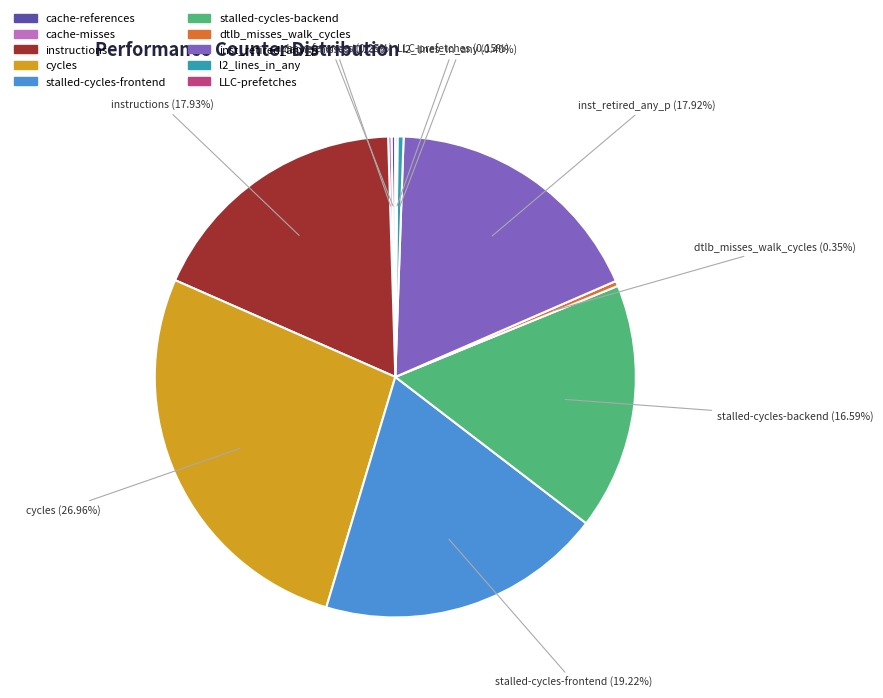

What is the ratio of the value at inst_retired_any_p to the value at stalled-cycles-backend?

1.1